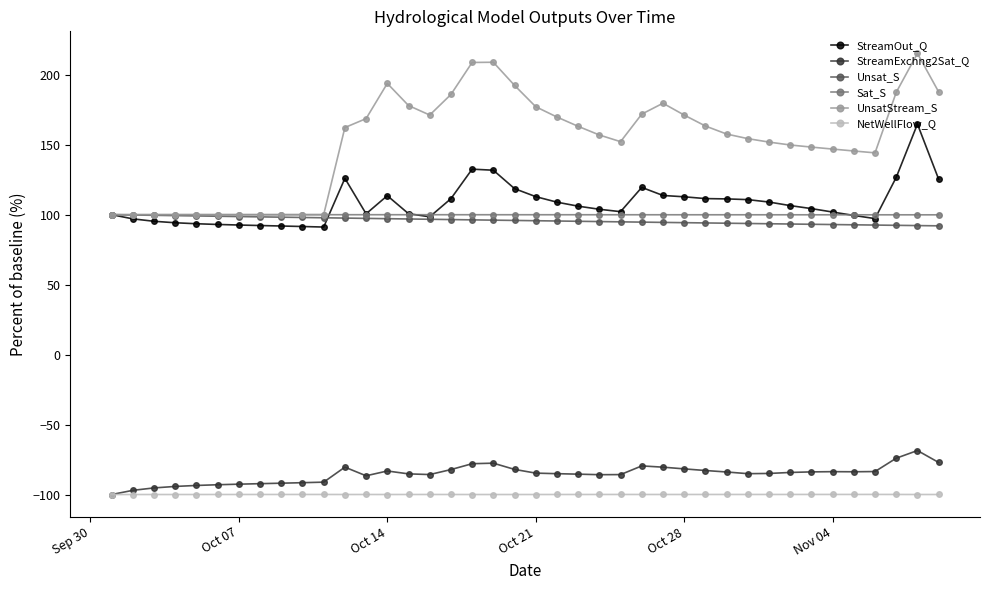

True or false: StreamExchng2Sat_Q has more than 1 points higher than both neighbors.

True